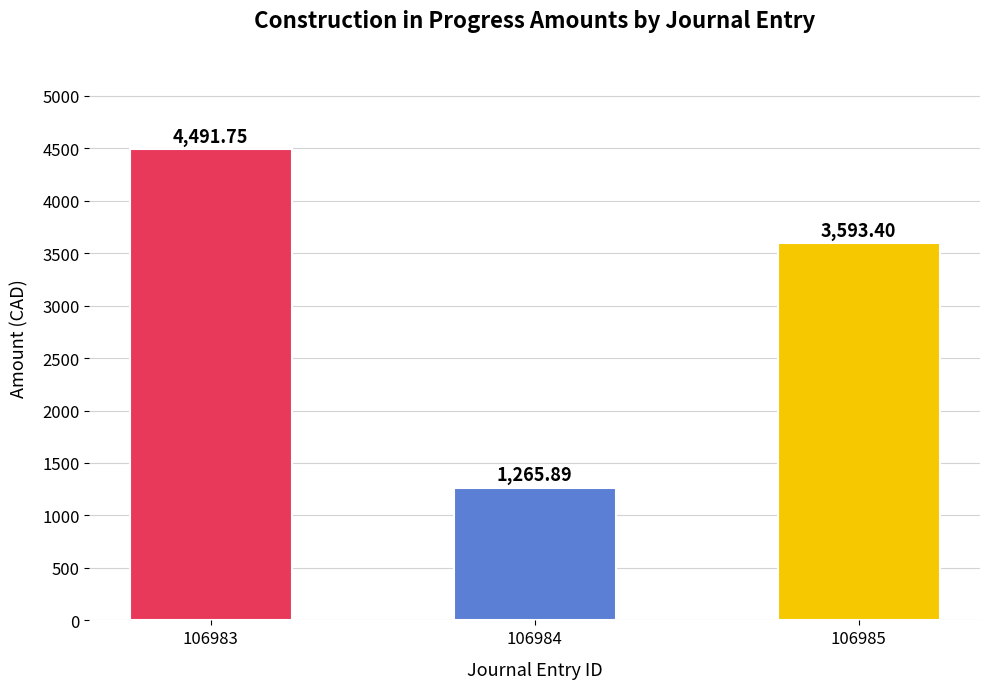

Where is the data nearest to the value 2878?

106985